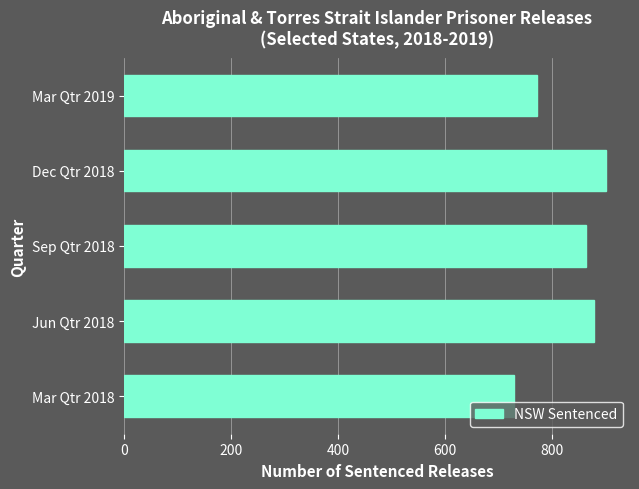

What is the difference between the second highest and minimum values?

149